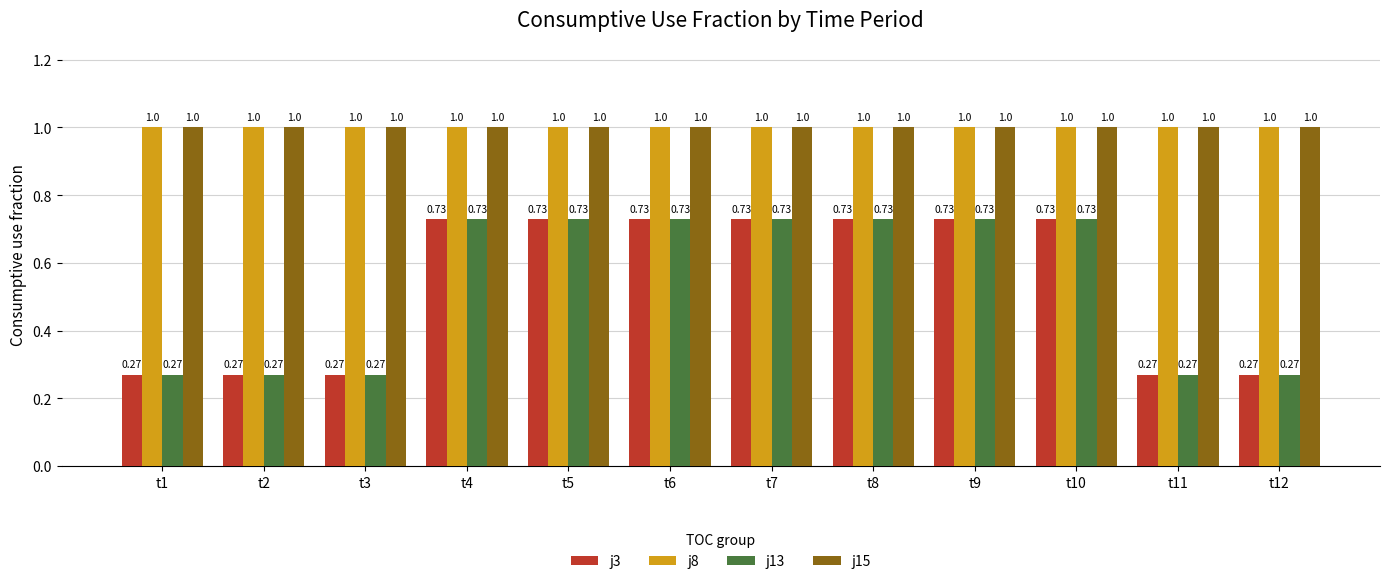

What are all the series names shown in the legend?

j3, j8, j13, j15